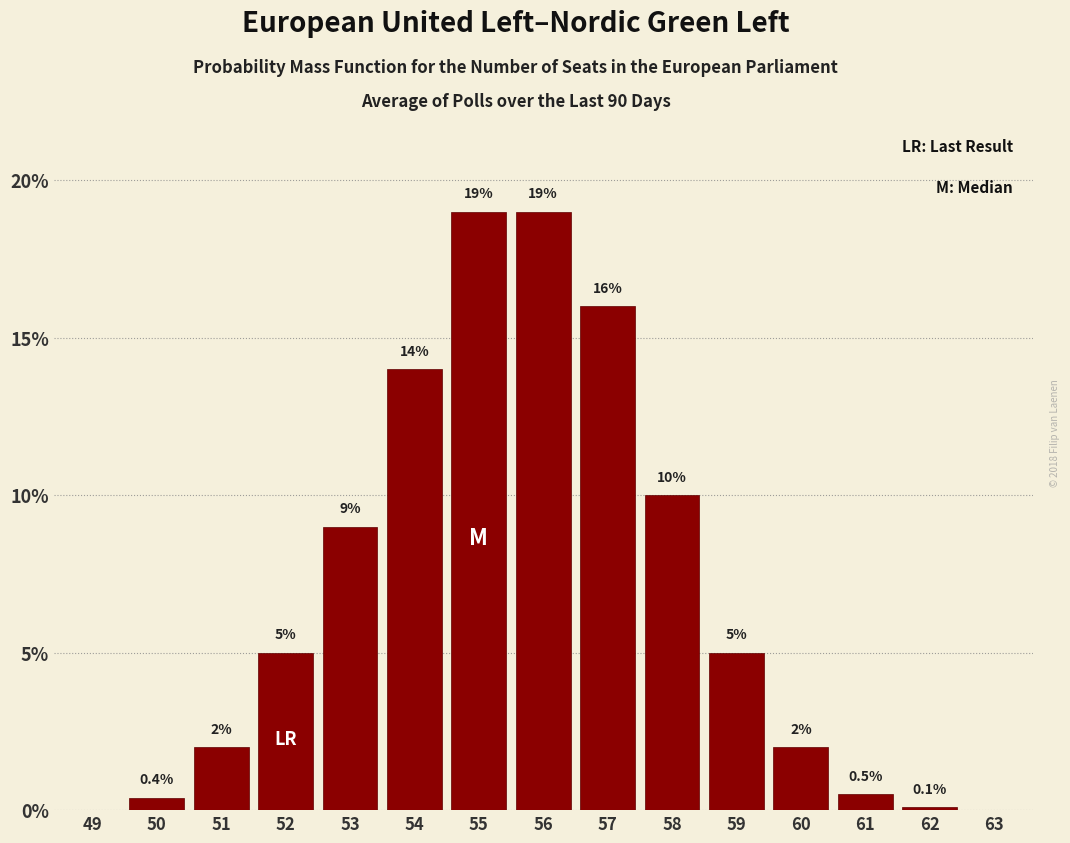

Reading right to left, what are all the values shown in this chart?

63=0.0	62=0.1	61=0.5	60=2.0	59=5.0	58=10.0	57=16.0	56=19.0	55=19.0	54=14.0	53=9.0	52=5.0	51=2.0	50=0.4	49=0.0